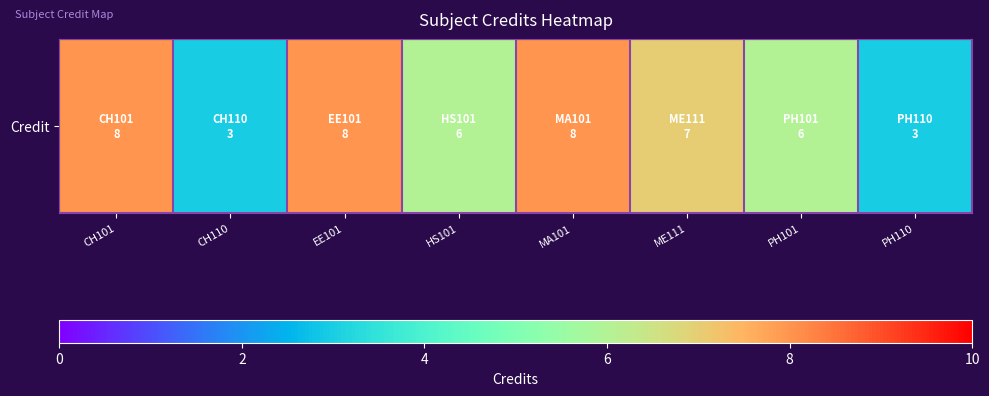

Where is the data nearest to the value 5?

HS101